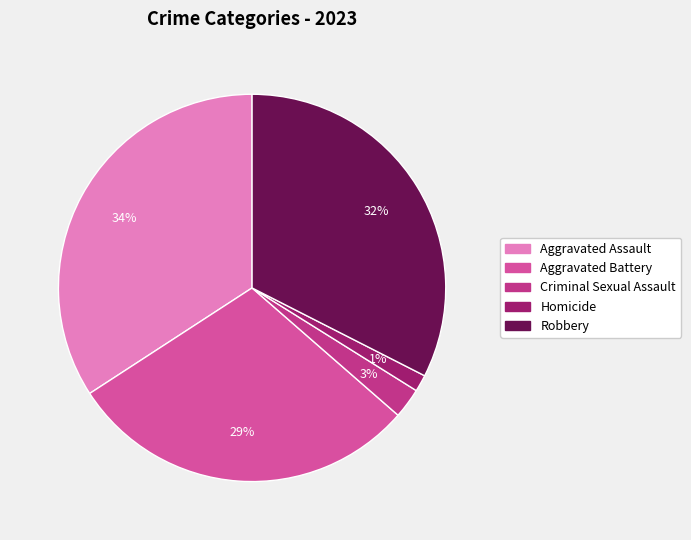

Is it true that Criminal Sexual Assault is 3% of the pie?

True